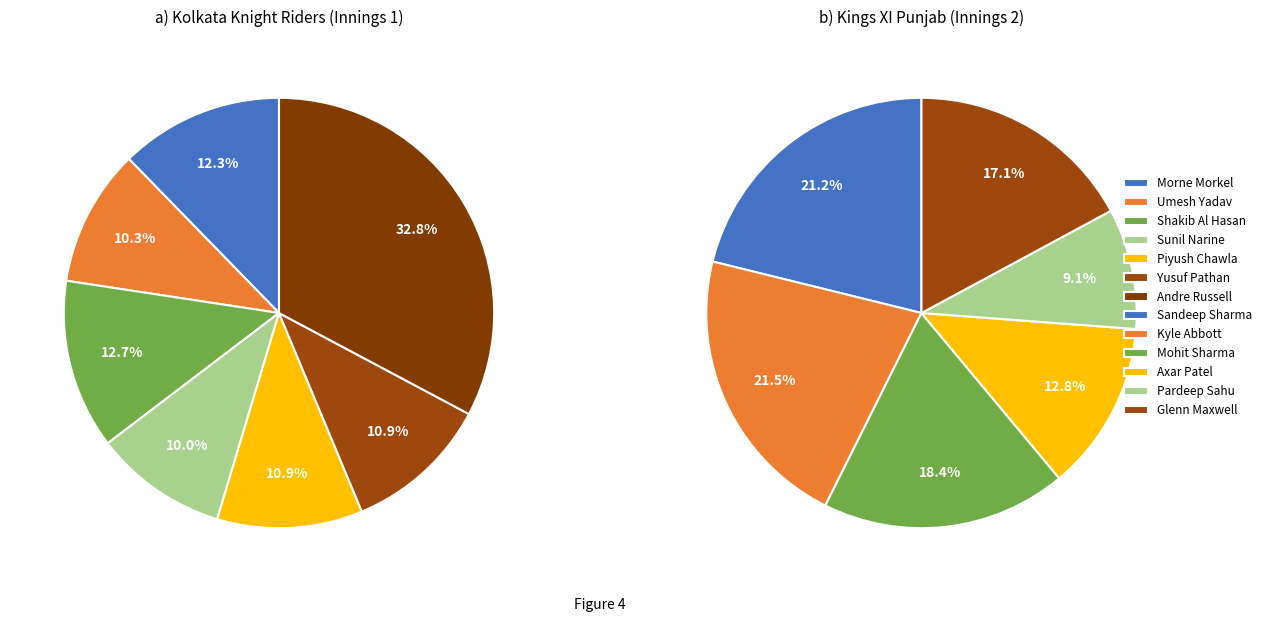

Do Sandeep Sharma and Shakib Al Hasan together represent more than half of the pie?

No